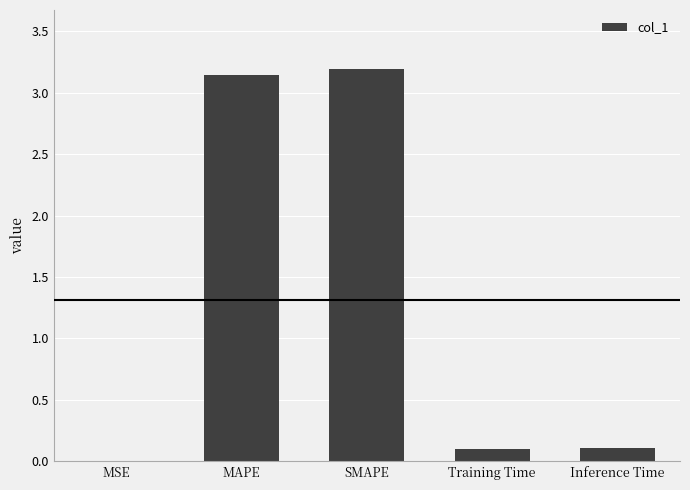

What is the ratio of the value at SMAPE to the value at MAPE?

1.0